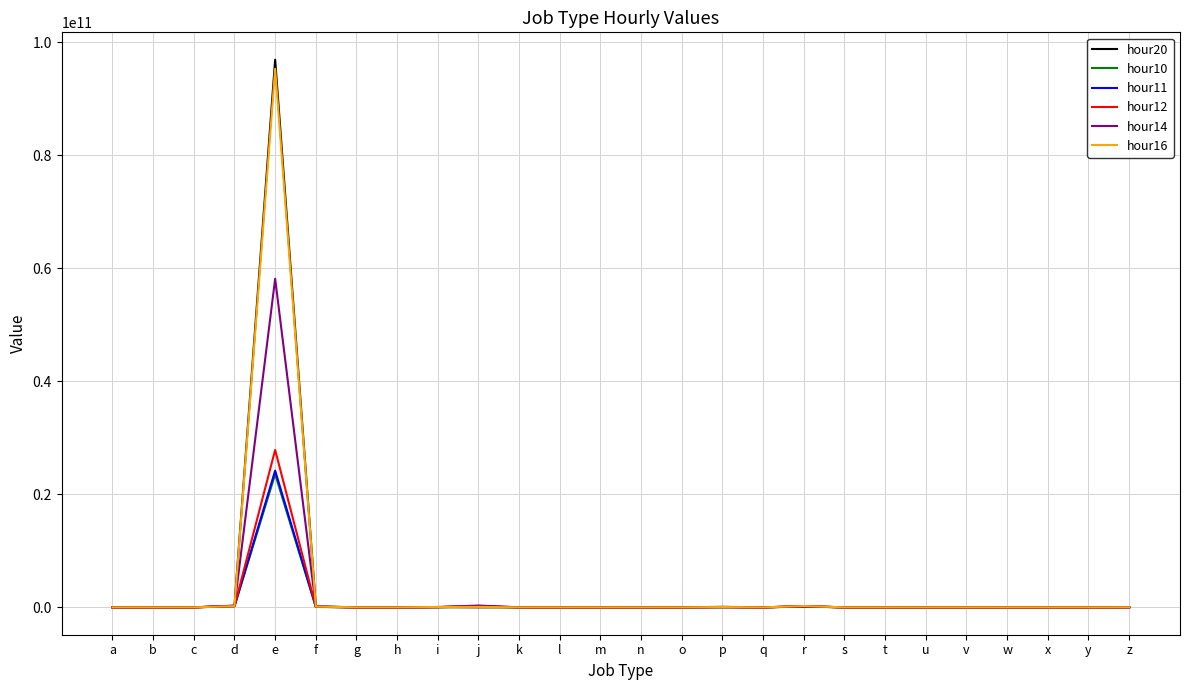

Which category has the highest value in the hour12 series?

e